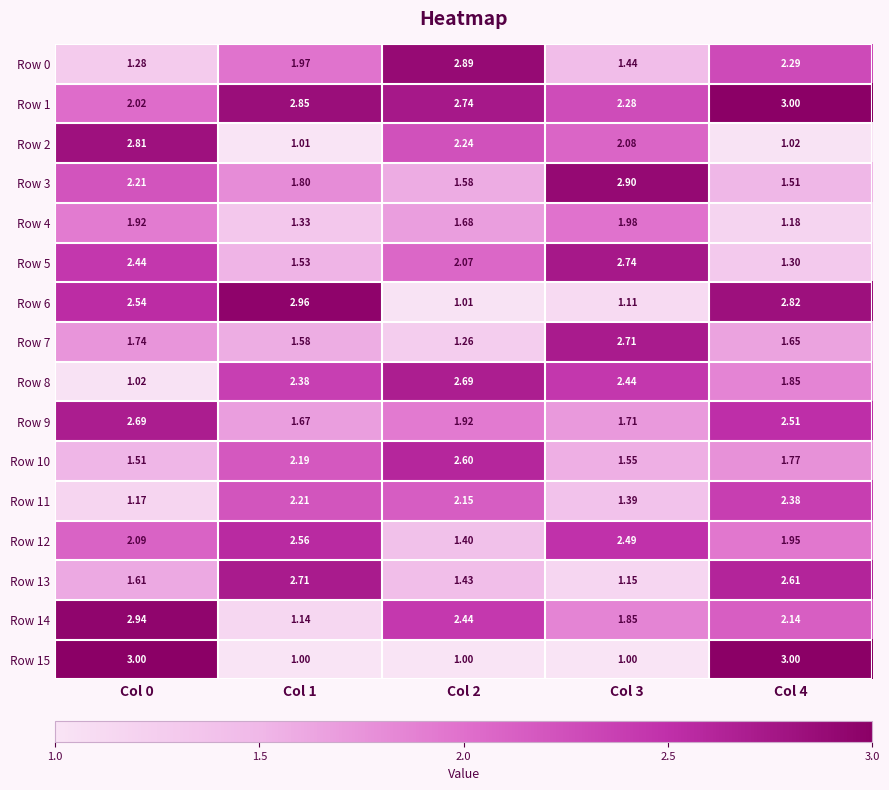

Is the value of Row 5 at Col 4 greater than the value of Row 10 at Col 3?

No